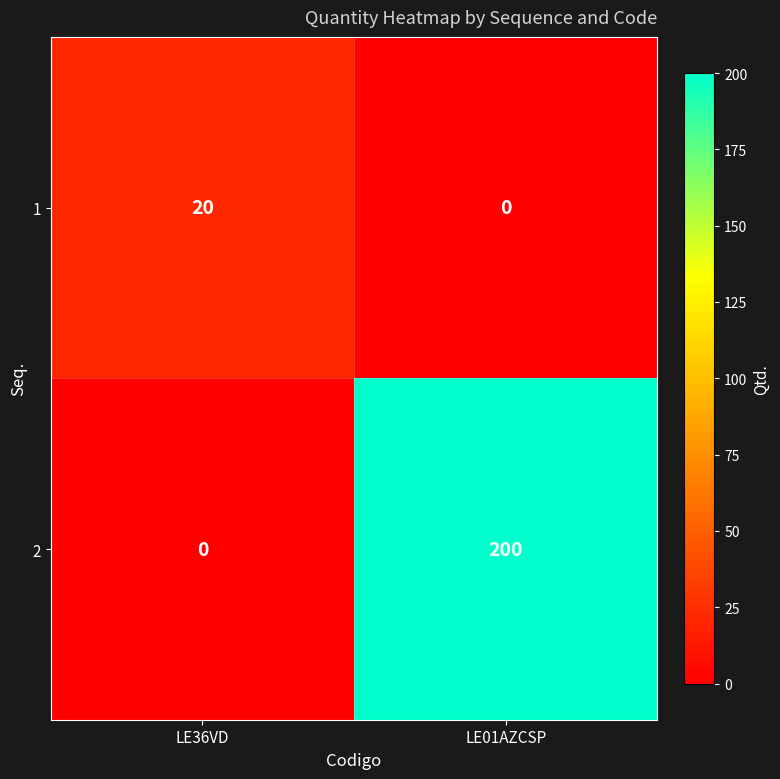

At which label does 2 reach its minimum?

LE36VD